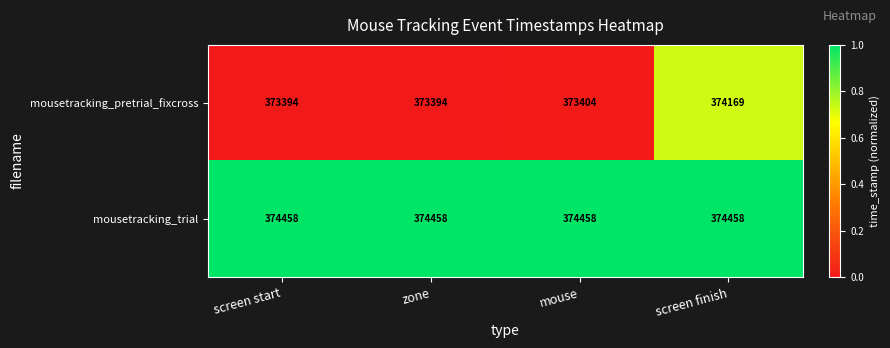

Is it true that mousetracking_pretrial_fixcross equals 373404 at mouse?

True